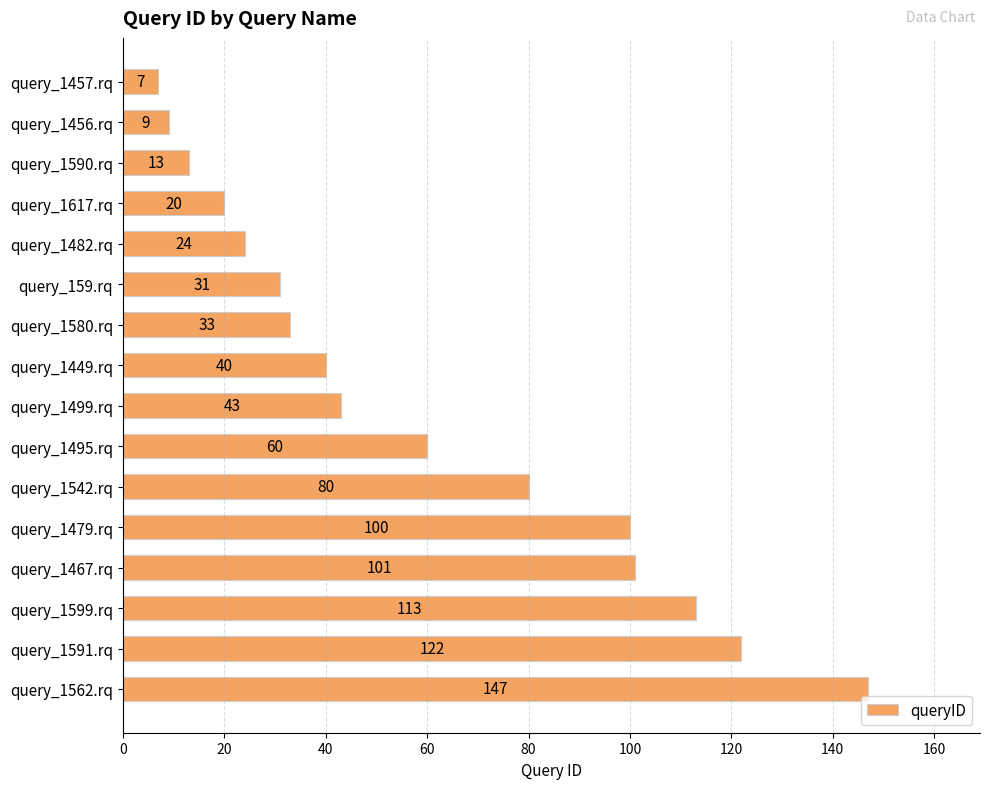

What is the change in value from query_1457.rq to query_159.rq?

+24